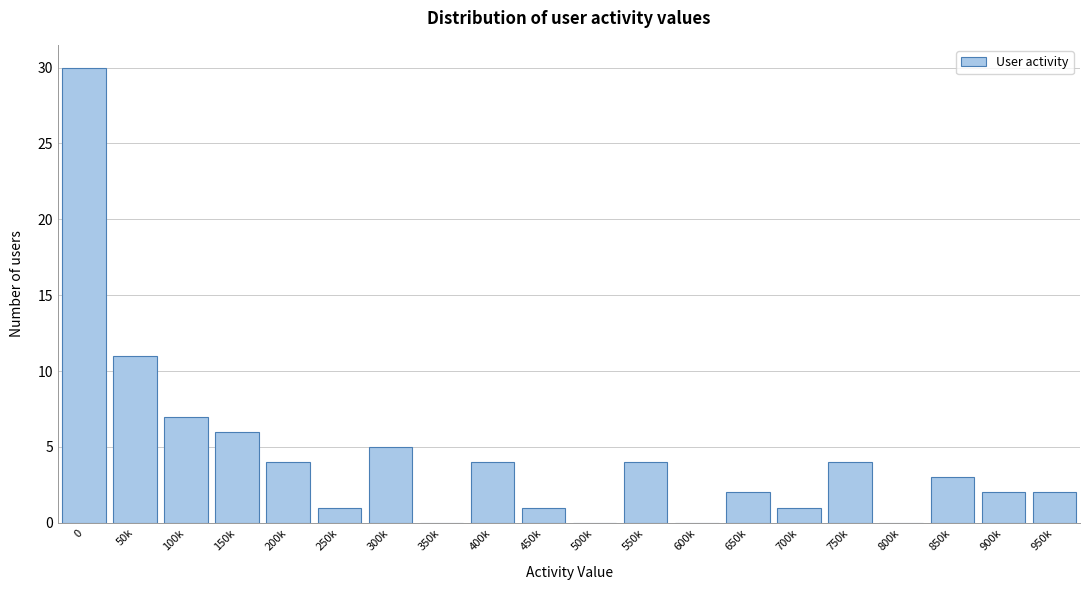

Reading right to left, what are all the values shown in this chart?

950k=2	900k=2	850k=3	800k=0	750k=4	700k=1	650k=2	600k=0	550k=4	500k=0	450k=1	400k=4	350k=0	300k=5	250k=1	200k=4	150k=6	100k=7	50k=11	0=30